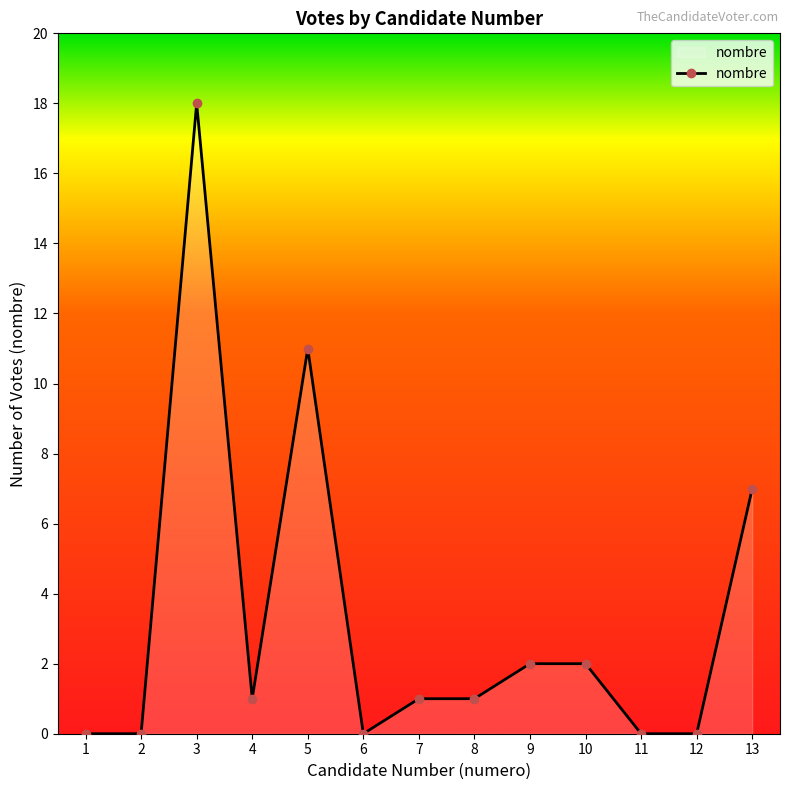

True or false: the data shows 0 at 12.

True